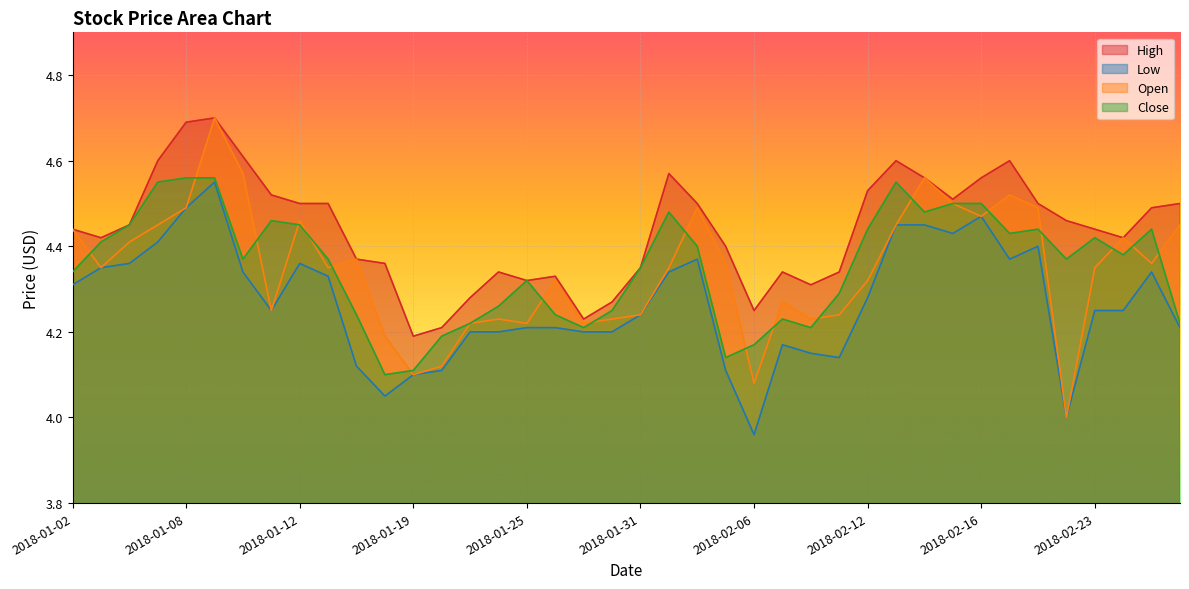

What is the difference between the maximum and minimum values in the High series?

0.5